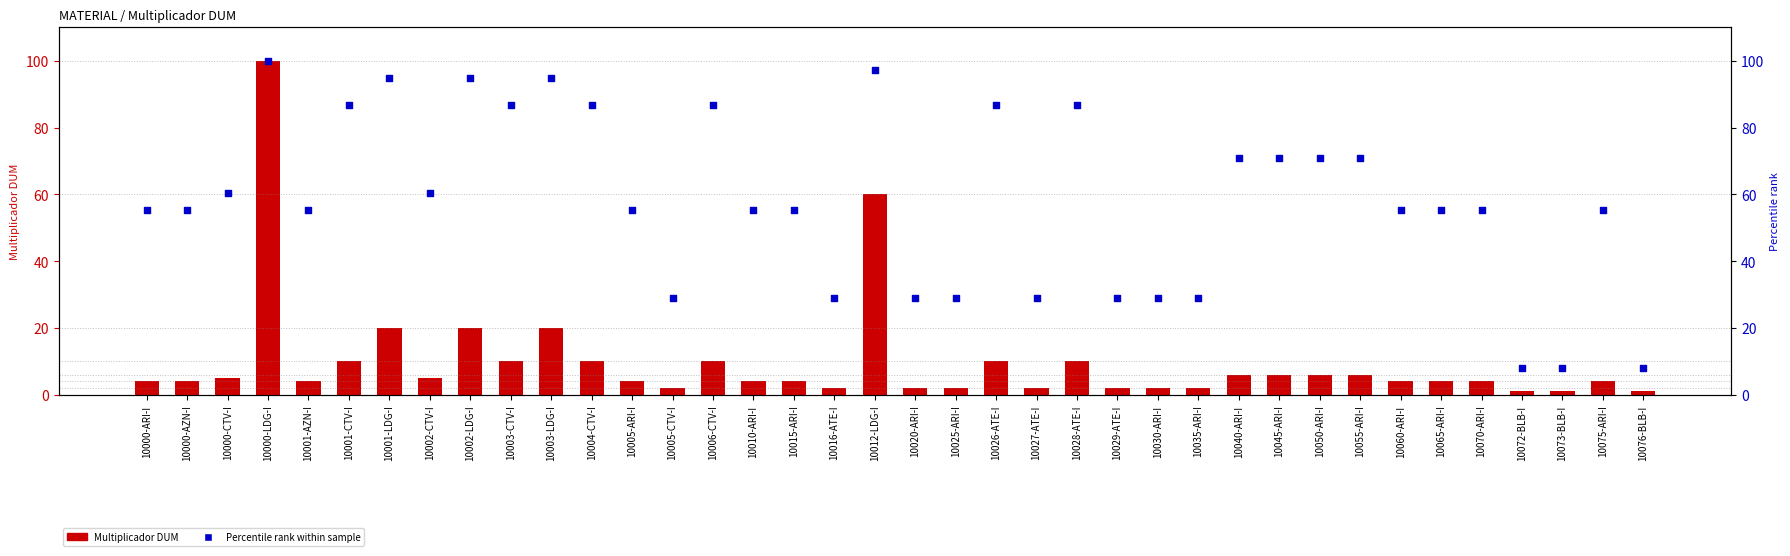

At how many categories does at least one series exceed 29?

27